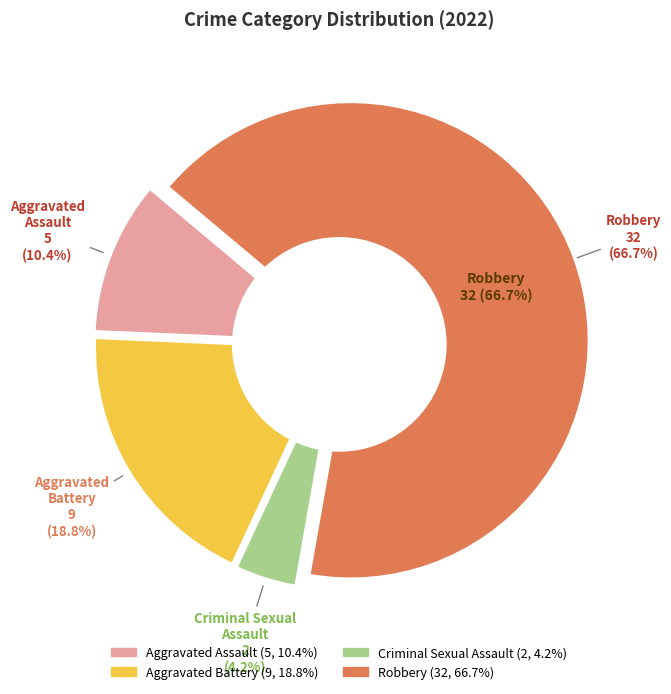

Rank the categories by value from highest to lowest.

Robbery, Aggravated Battery, Aggravated Assault, Criminal Sexual Assault